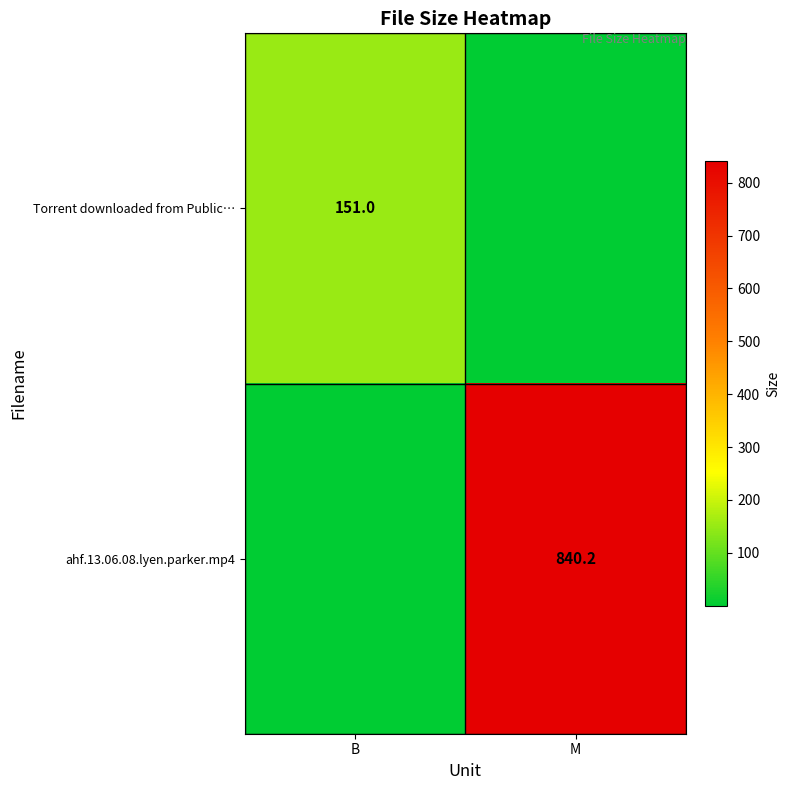

Rank the categories by Torrent downloaded from Public… value from lowest to highest.

M, B